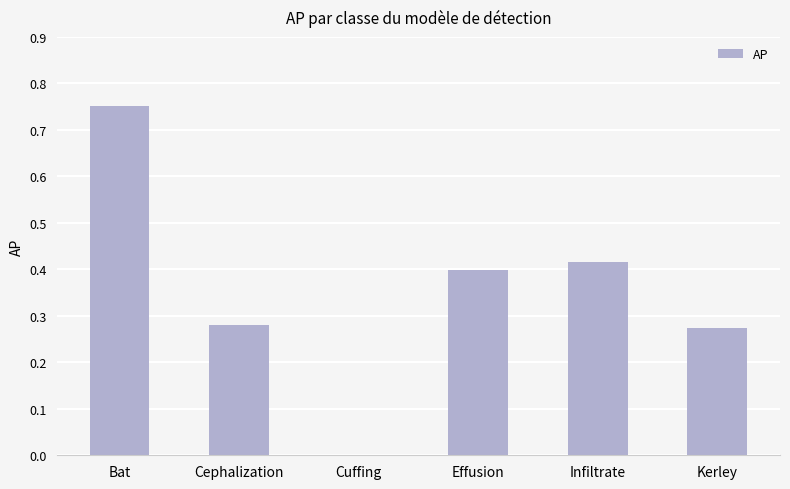

The value at Cuffing is 0.0. True or false?

True